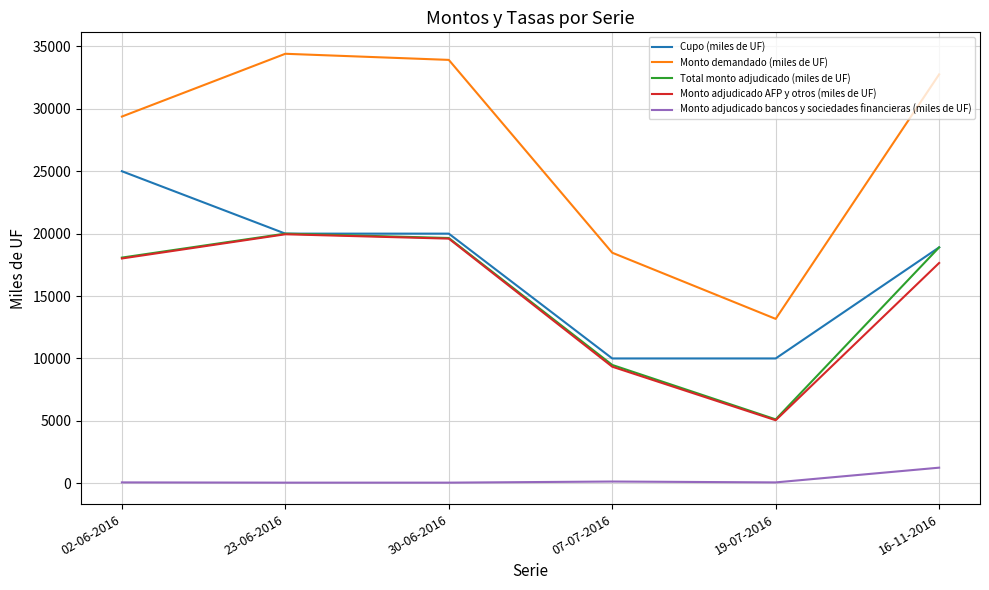

How many lines are shown in the chart?

5